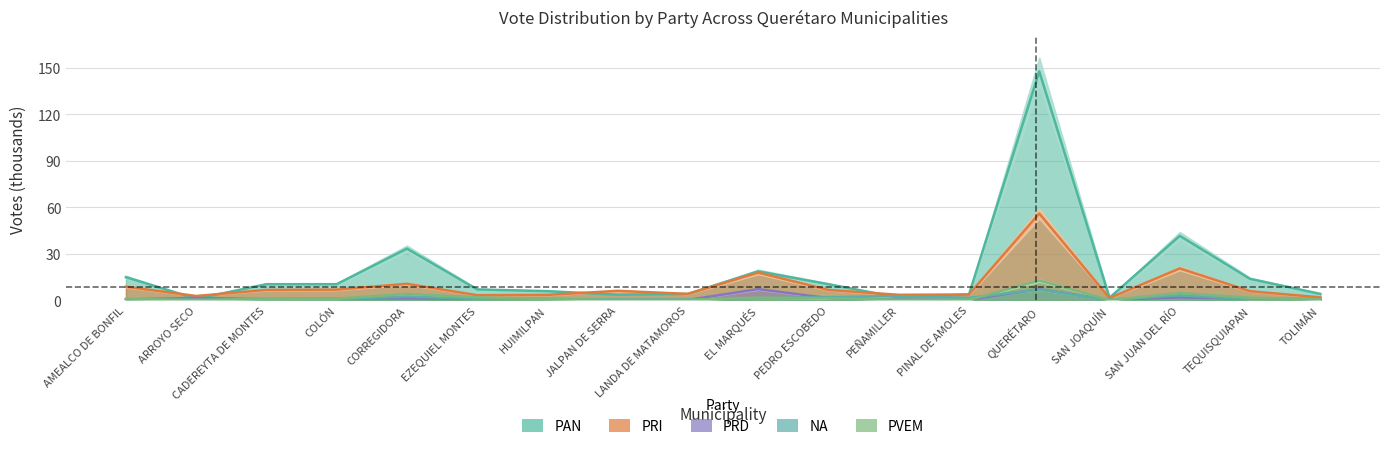

Is it true that PVEM equals 0.1 at LANDA DE MATAMOROS?

True